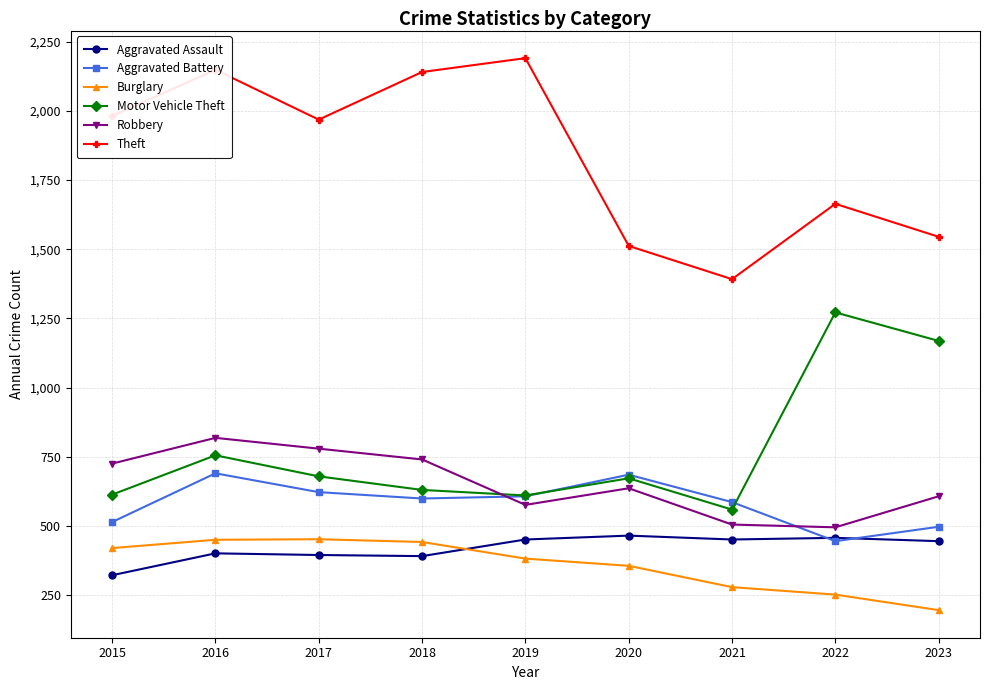

Which series has the widest spread of values?

Theft